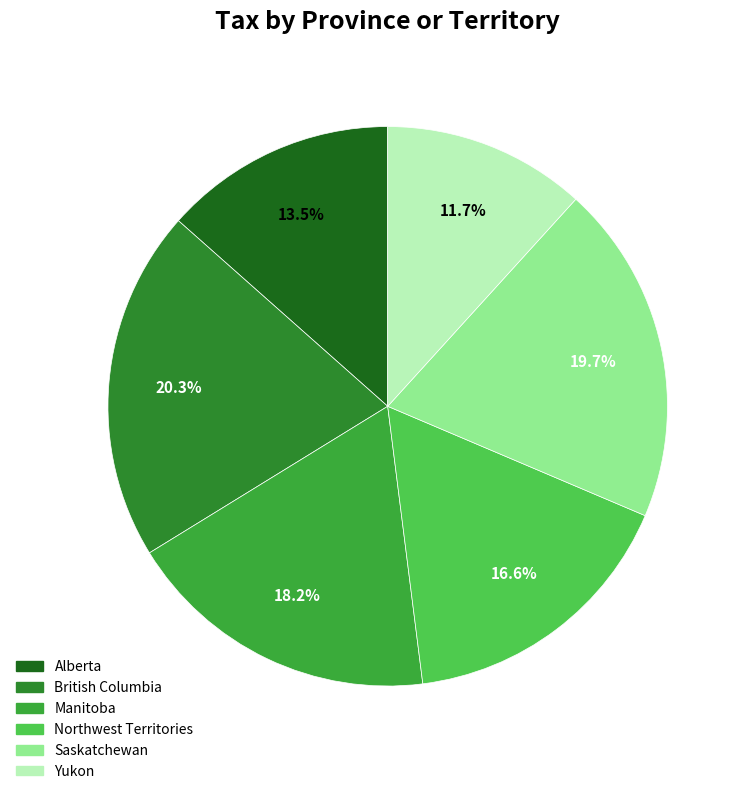

To the nearest percent, what is the difference between the Northwest Territories and Yukon slice percentages?

5%